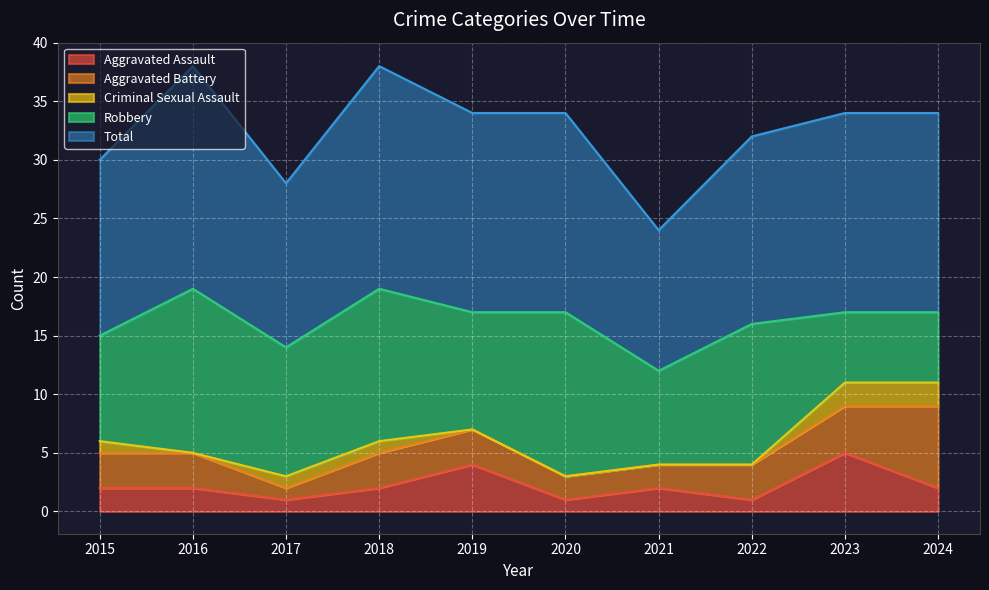

At 2017, list the series in order from largest to smallest.

Total, Robbery, Aggravated Assault, Aggravated Battery, Criminal Sexual Assault